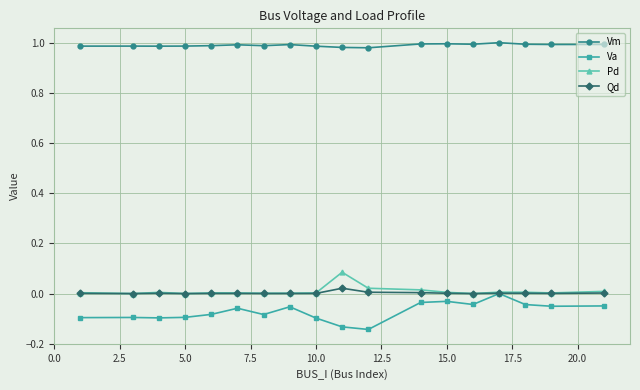

True or false: Qd has more than 1 points higher than both neighbors.

True